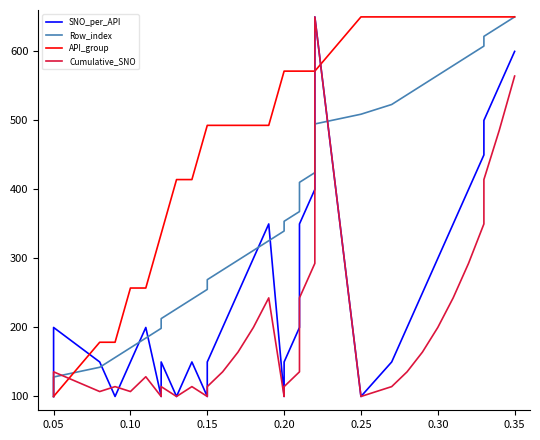

What is the greatest value displayed?

650.0